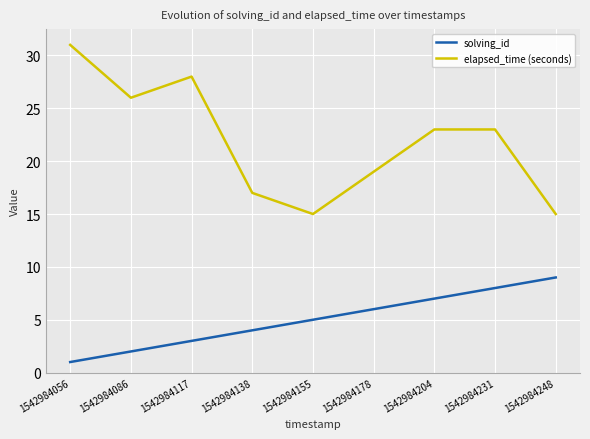

At which category is the sum across all series the highest?

1542984056